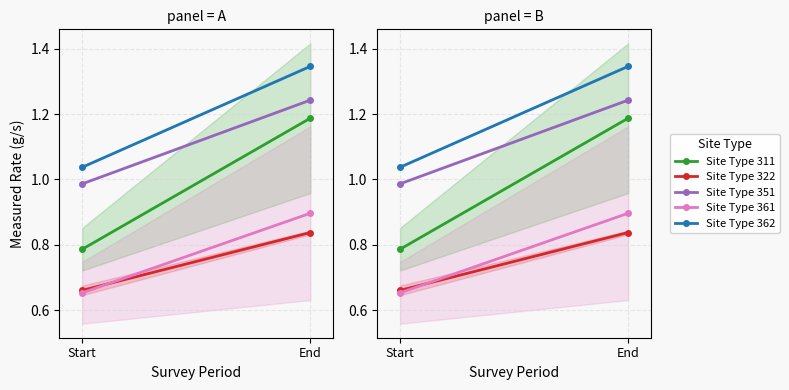

Reading left to right, list all the values displayed in this chart.

Site Type 311: 0.8	1.2
Site Type 322: 0.7	0.8
Site Type 351: 1.0	1.2
Site Type 361: 0.7	0.9
Site Type 362: 1.0	1.3